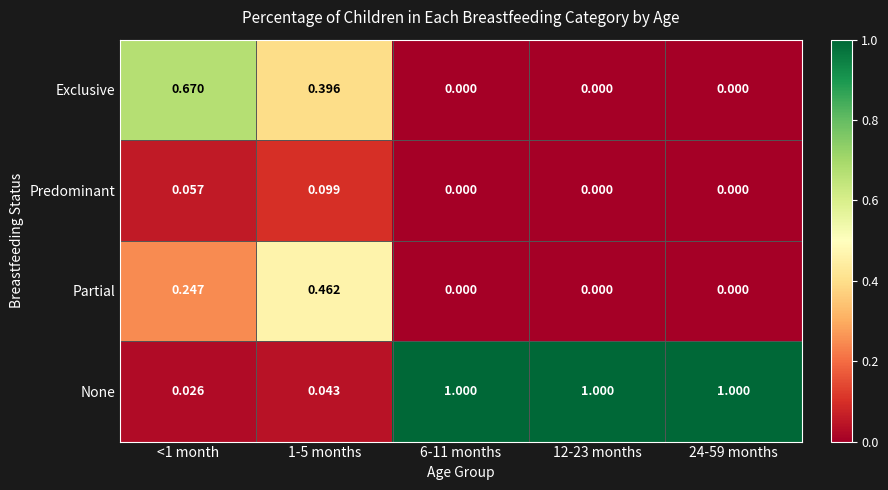

List the series in order of their peak value, lowest first.

Predominant, Partial, Exclusive, None